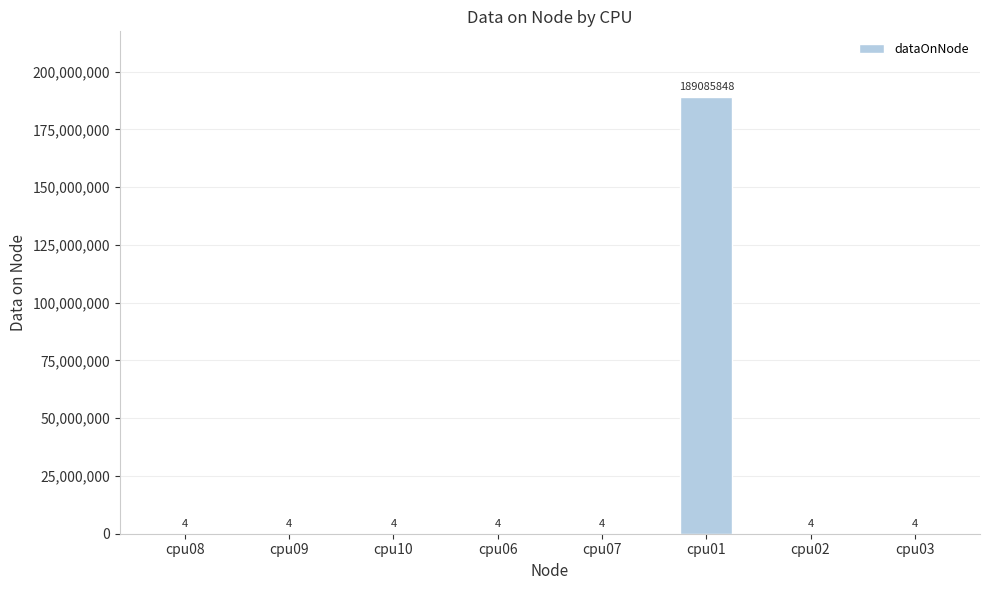

What is the sum of the values at cpu03 and cpu10?

8